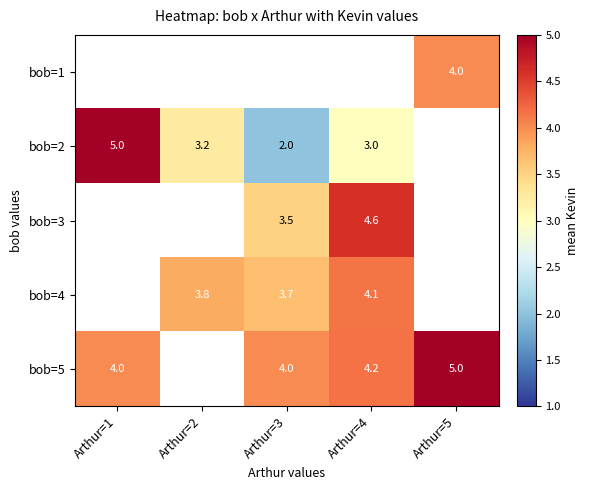

The bob=2 series shows 3.2 at Arthur=2. True or false?

True